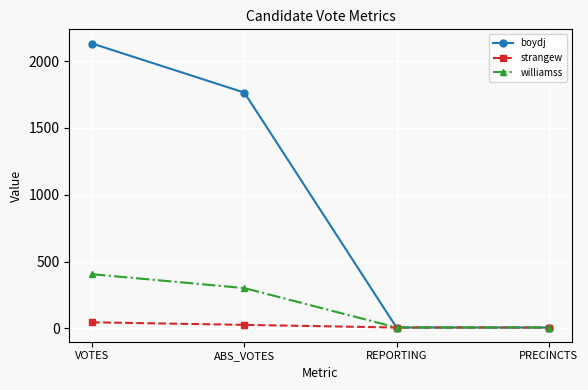

List the series in order of their peak value, lowest first.

strangew, williamss, boydj